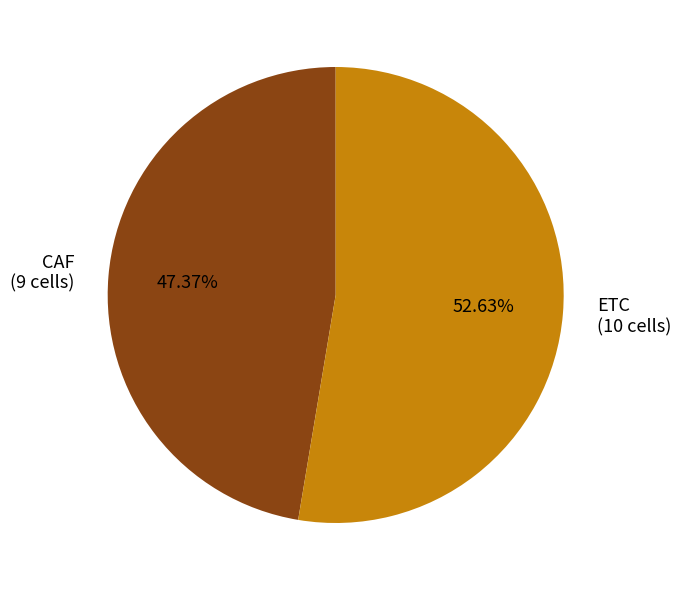

Is it true that ETC is 43% of the pie?

False